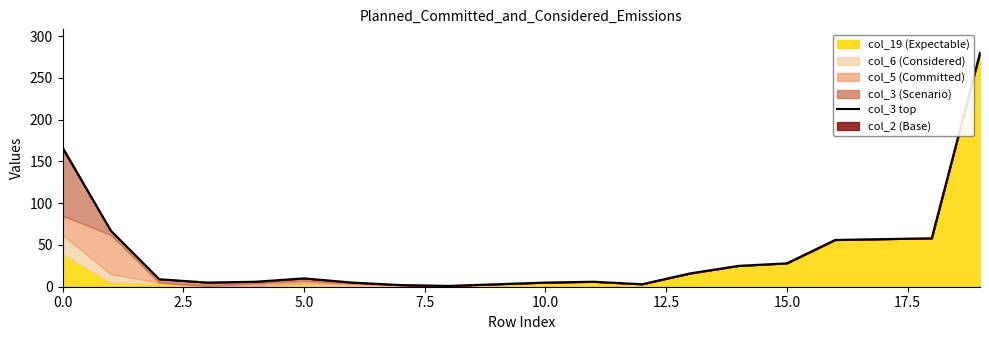

Approximately how many times larger is the value at 13 compared to 0.0?

0.1